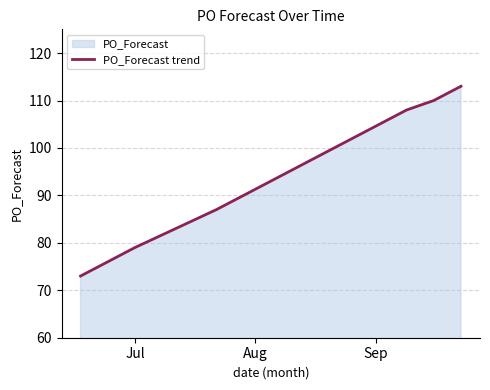

What is the difference between the maximum and minimum values?

40